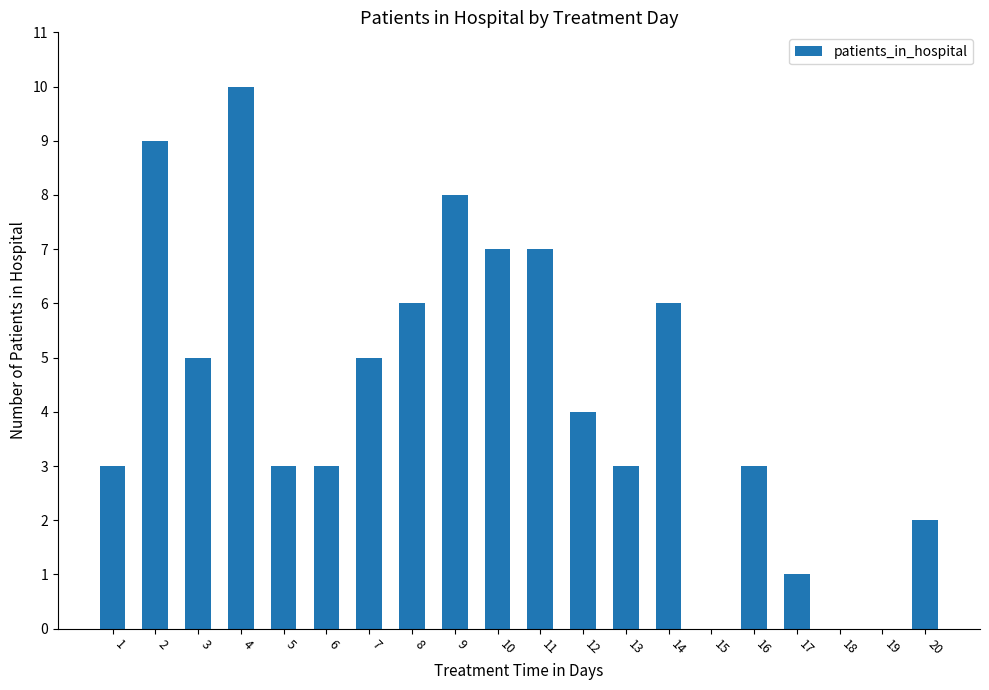

Reading left to right, what are all the values shown in this chart?

1=3	2=9	3=5	4=10	5=3	6=3	7=5	8=6	9=8	10=7	11=7	12=4	13=3	14=6	15=0	16=3	17=1	18=0	19=0	20=2